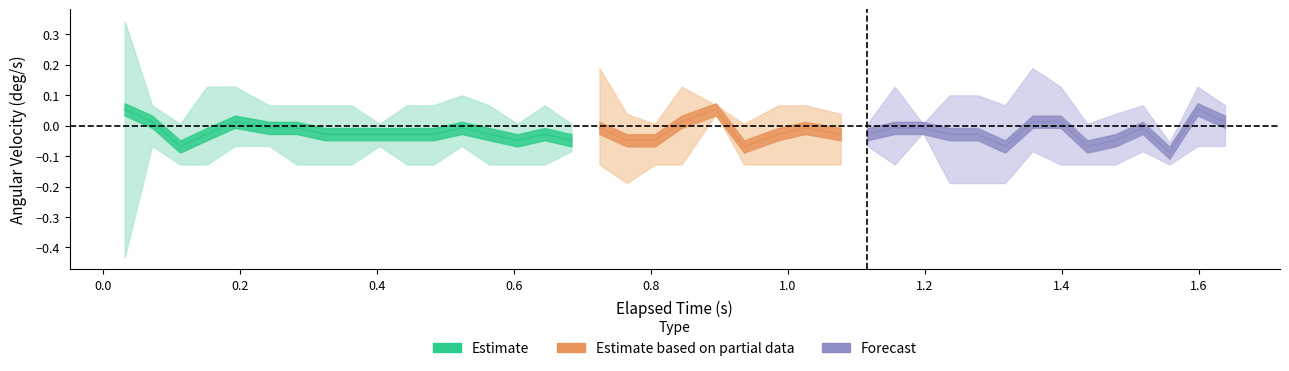

Where does the X-Axis (deg/s) series first go above 0?

0.032